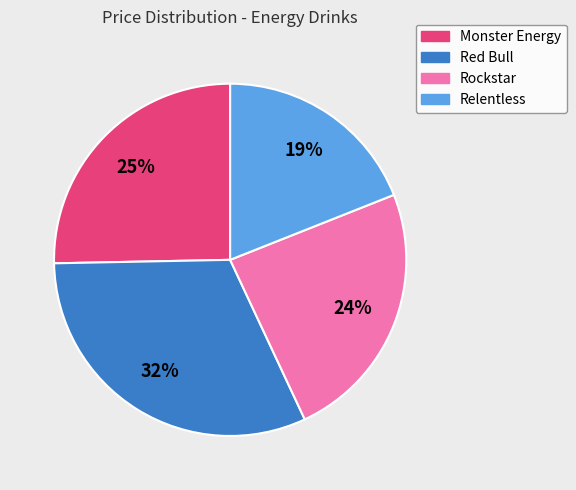

Is there a majority slice in this chart?

No